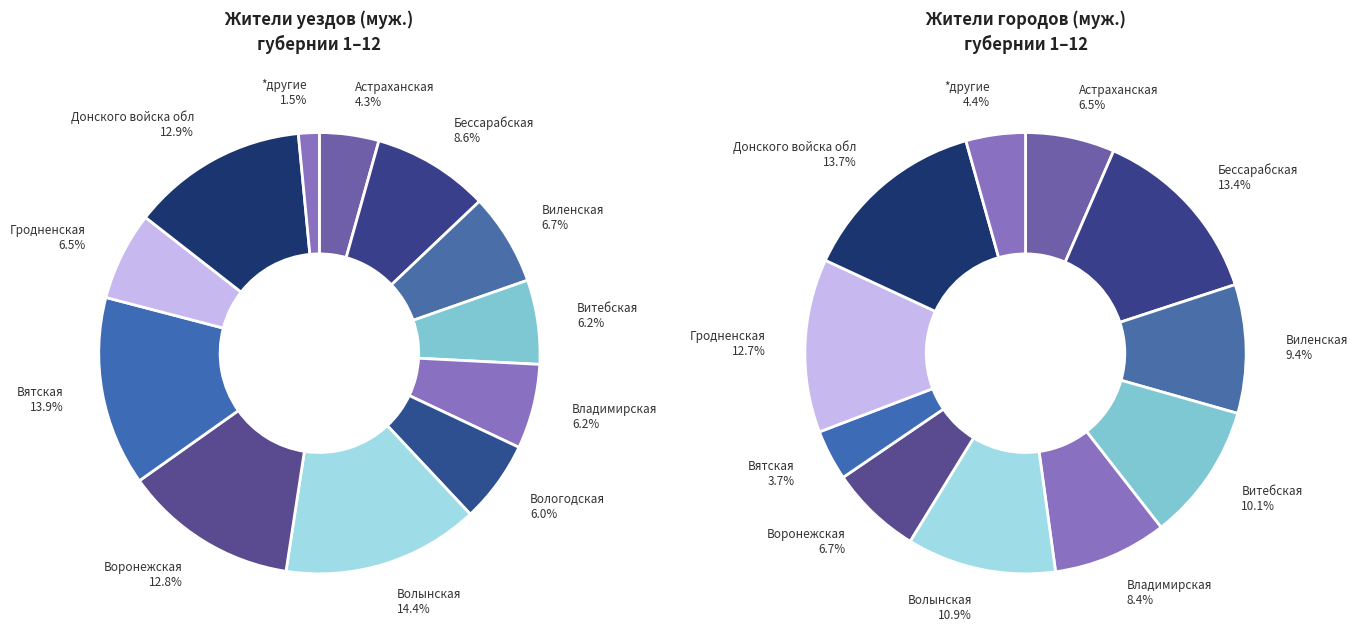

Count the number of slices in the pie.

12